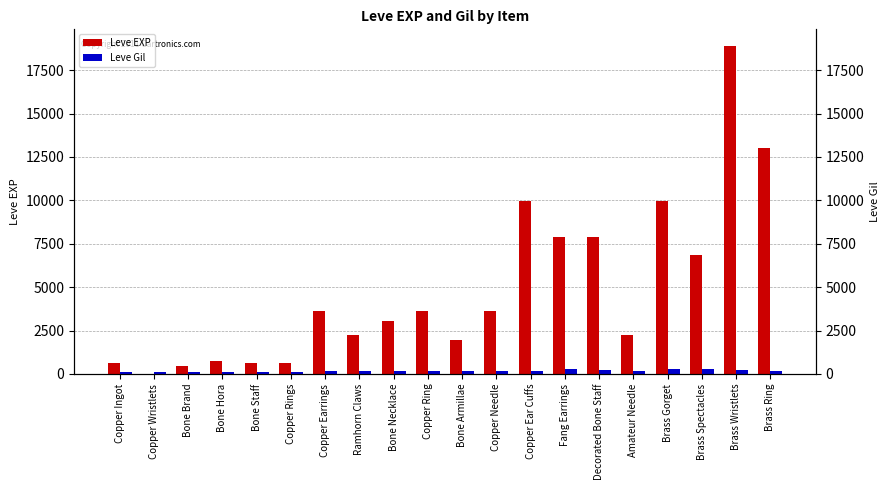

The value of Leve Gil at Brass Spectacles is 288. True or false?

True